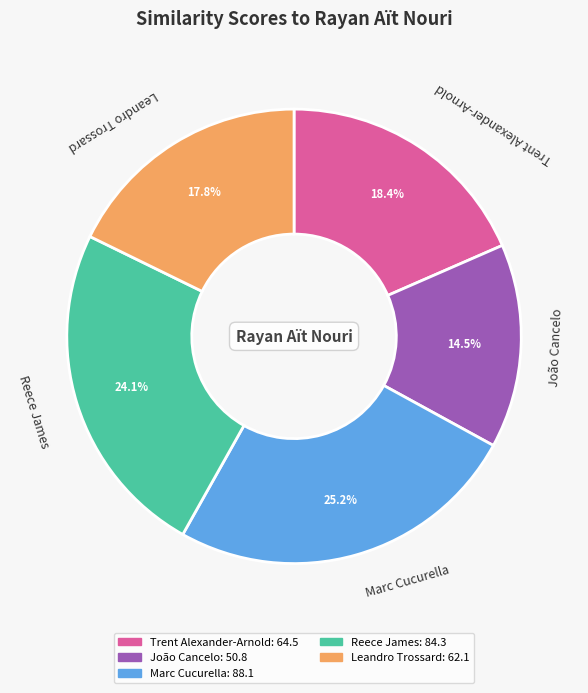

How many slices are in this pie chart?

5